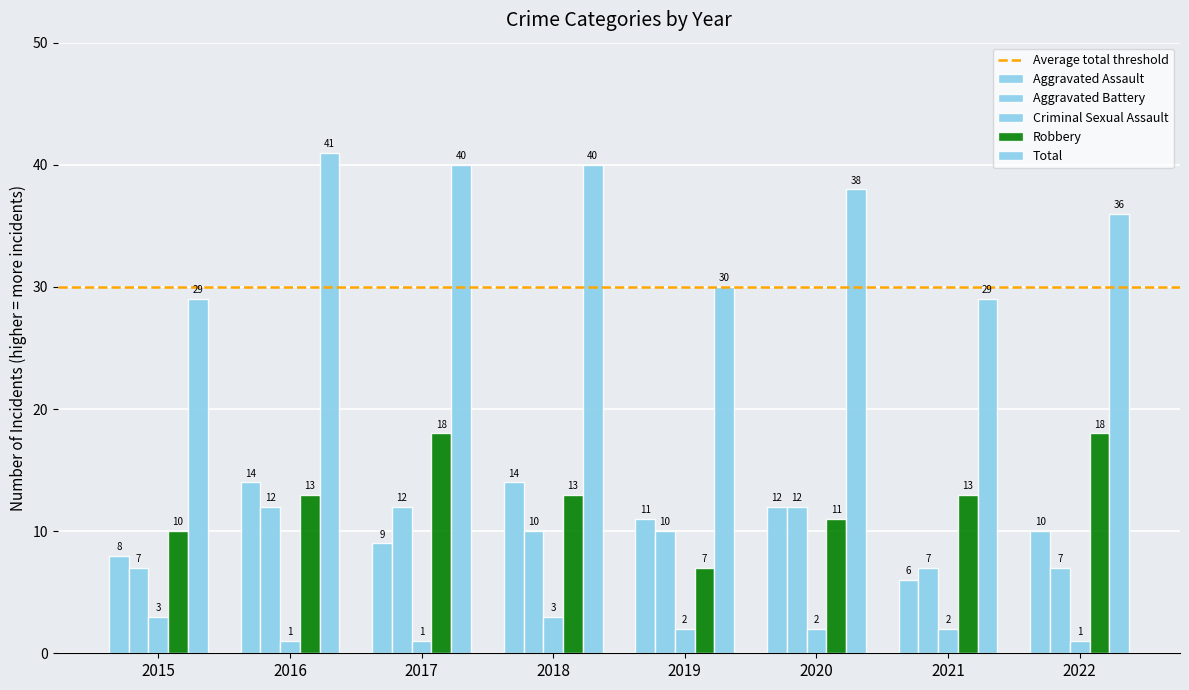

Is the value of Aggravated Battery at 2020 greater than the value of Total at 2022?

No